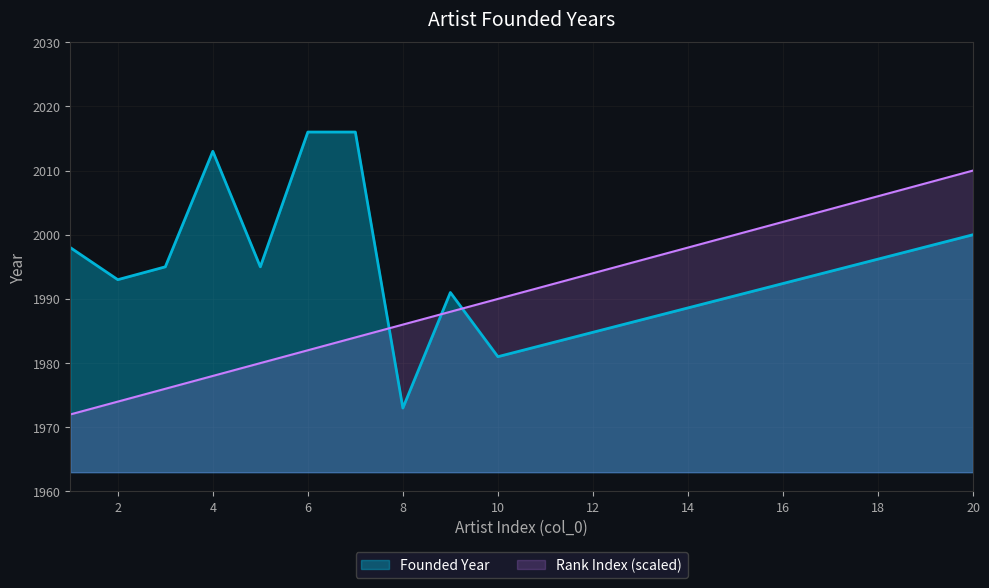

How many data points are less than 1995?

4